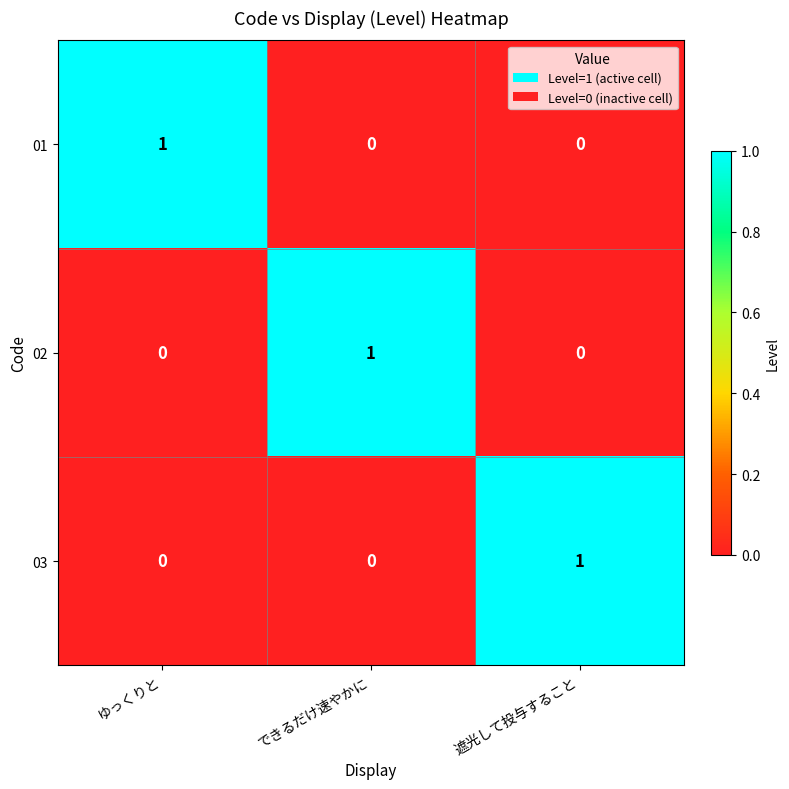

Which category has the highest value in the 01 series?

ゆっくりと